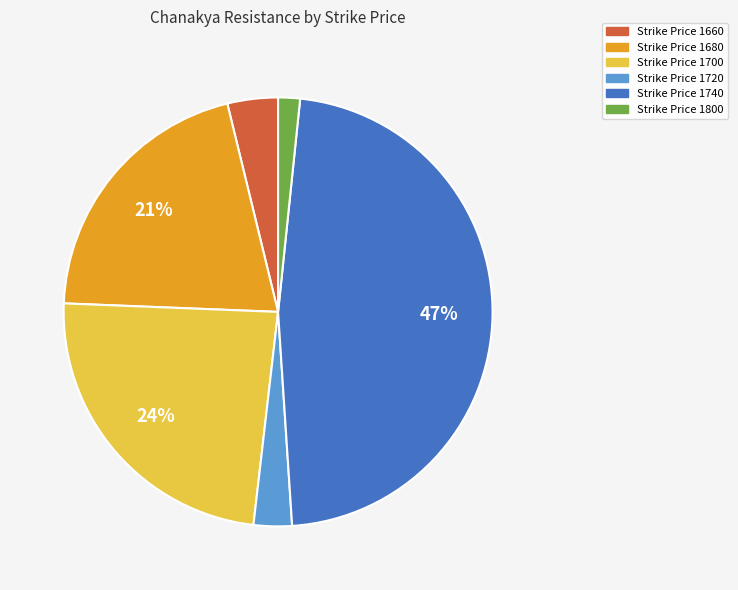

To the nearest percent, what is the average slice percentage?

17%